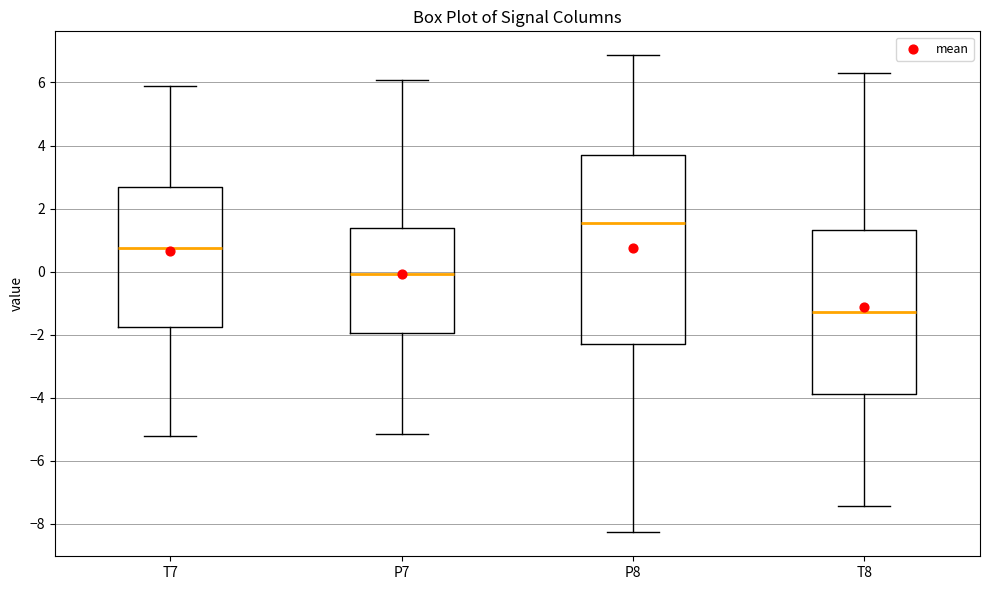

Reading left to right, transcribe this box plot: for each box, give where its median line is, the range the box spans, and where its two whiskers end, as read against the y-axis. The values are not printed on the chart, so give them approximately, as read against the axis.

T7: median 0.8, box -1.8 to 2.6, whiskers -5.2 to 5.8
P7: median 0.0, box -2.0 to 1.4, whiskers -5.2 to 6.0
P8: median 1.6, box -2.2 to 3.8, whiskers -8.2 to 6.8
T8: median -1.2, box -3.8 to 1.4, whiskers -7.4 to 6.4